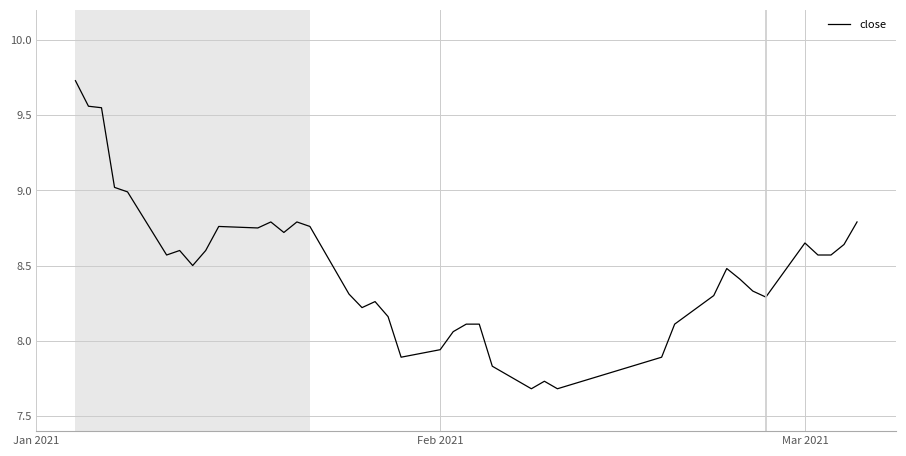

What is the difference between the maximum and minimum values?

2.0